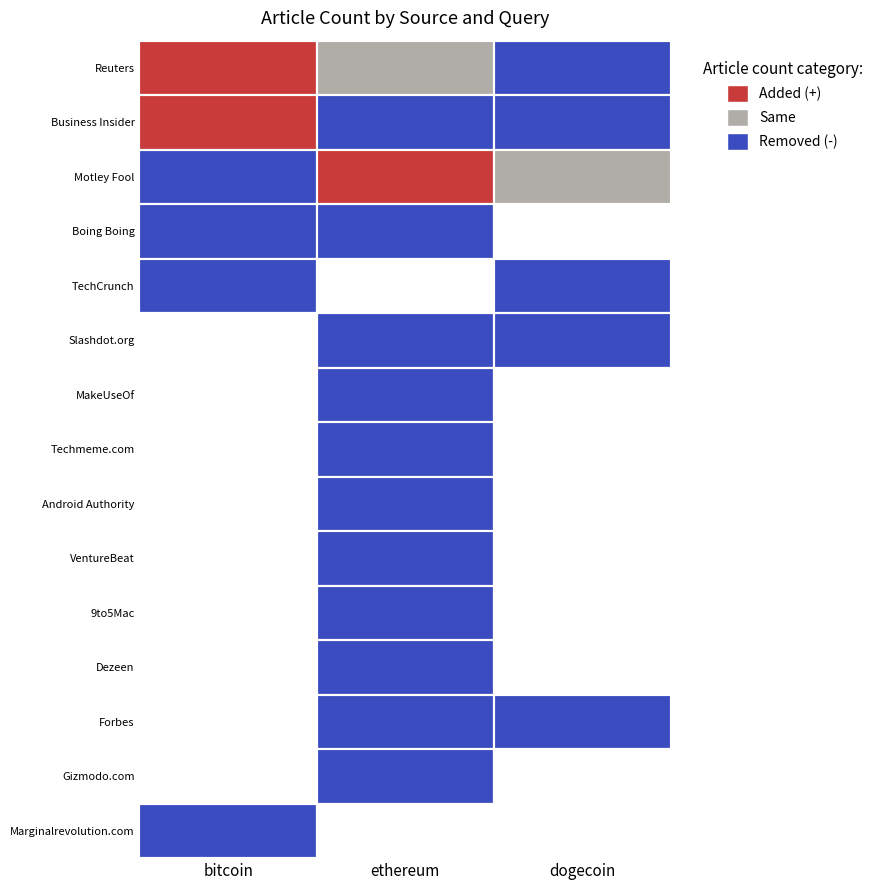

Which series has the widest spread of values?

Reuters